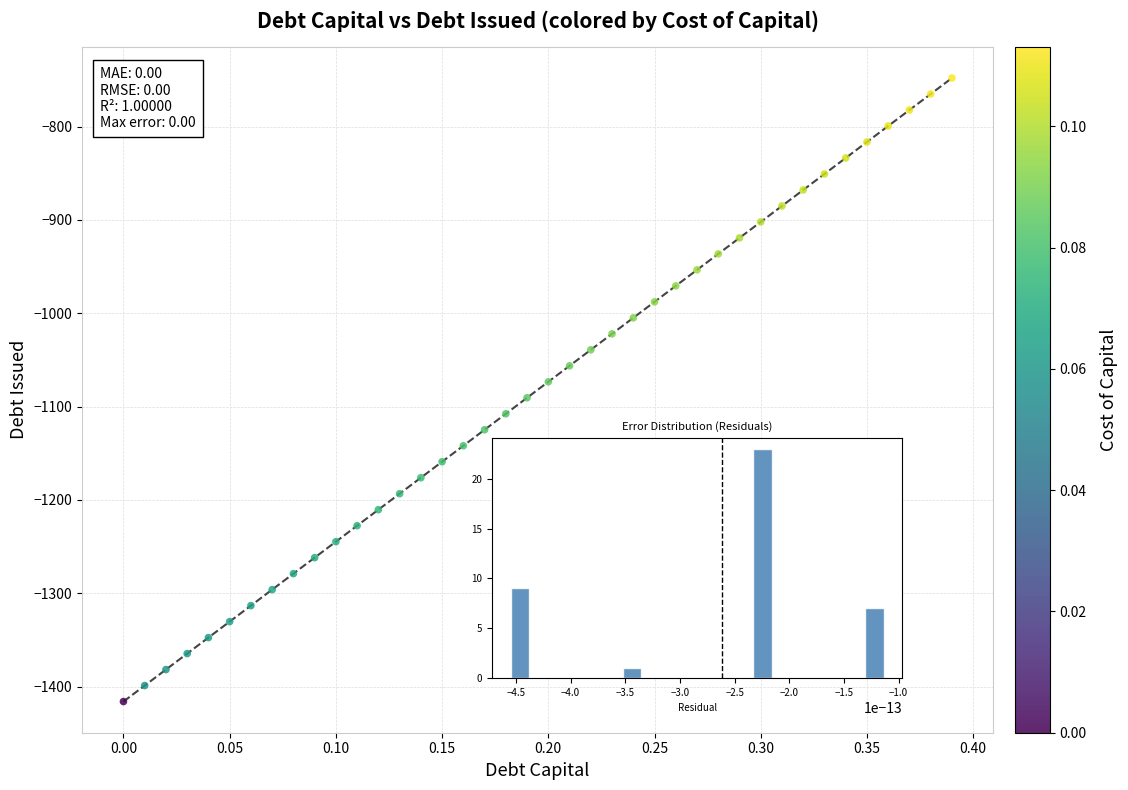

What is the range of Y values (max minus min)?

667.8